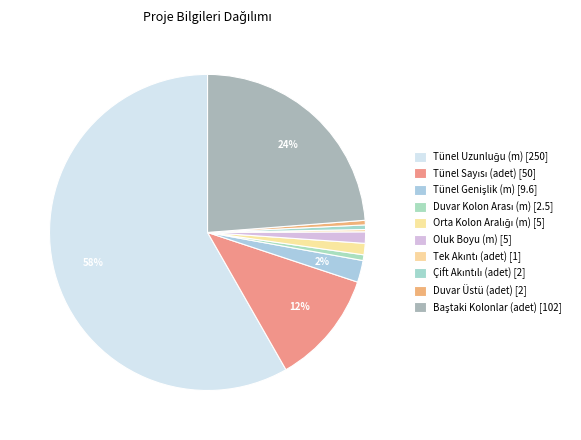

Do Duvar Üstü (adet) and Baştaki Kolonlar (adet) together represent more than half of the pie?

No